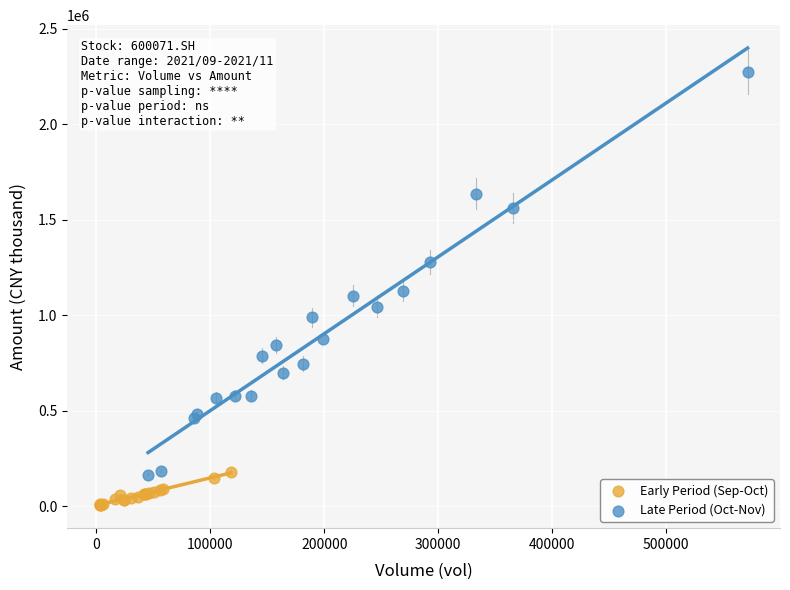

Which series contains the lowest Y value?

Early Period (Sep-Oct)